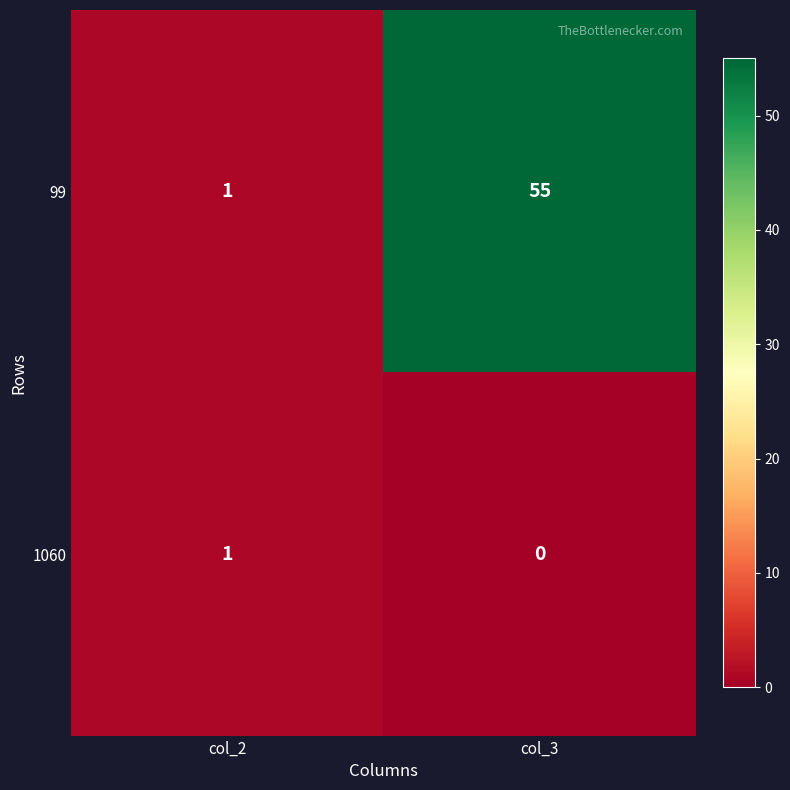

Which series changed the most between col_2 and col_3?

99